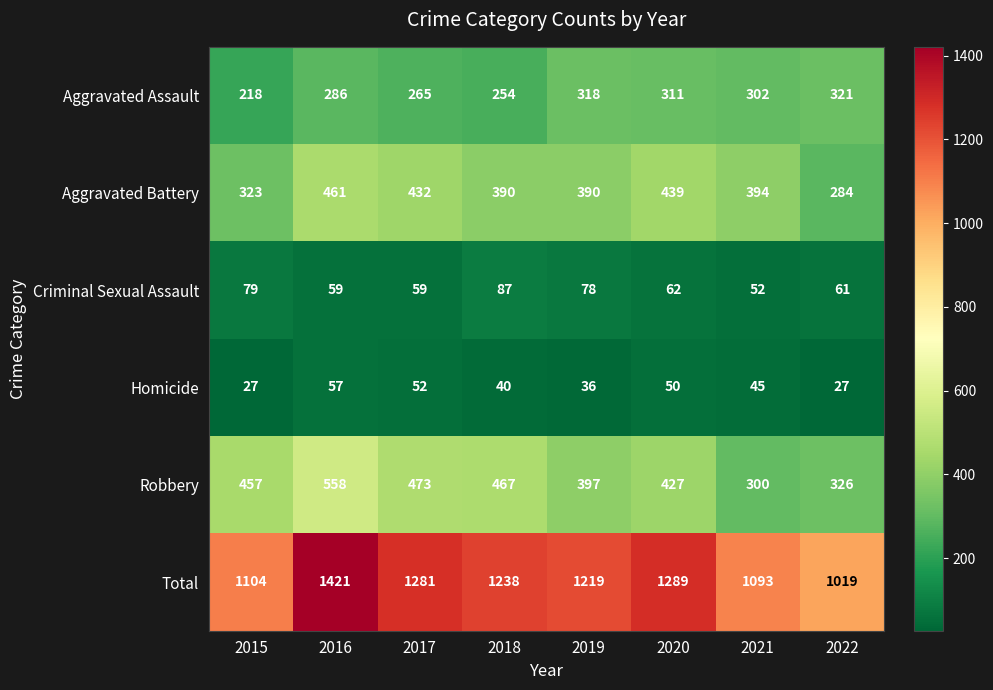

At which category does the chart reach its peak across all series?

2016